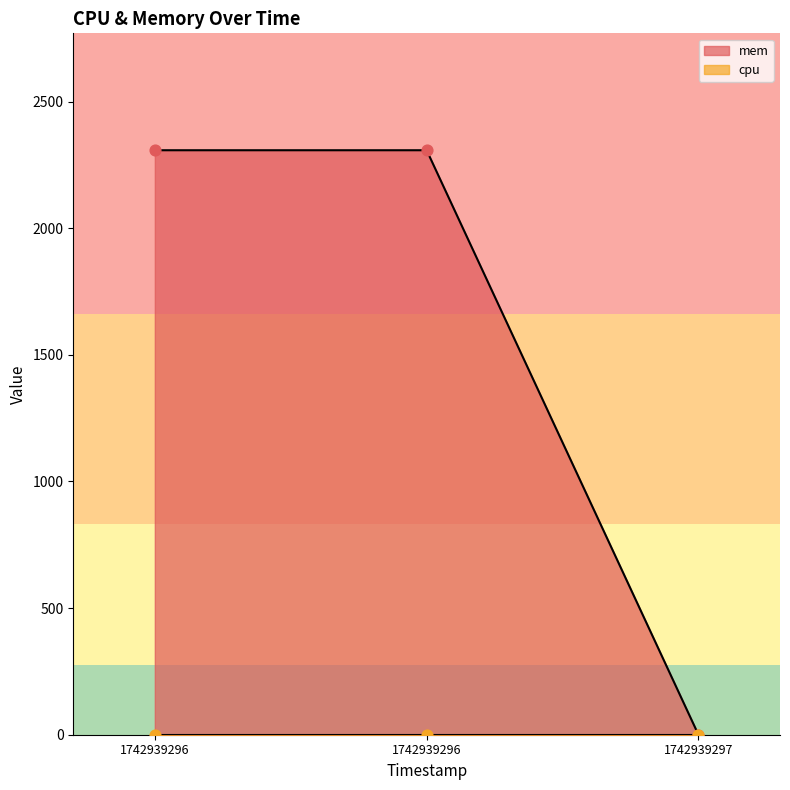

What is the ratio of the value at 1742939296 to the value at 1742939296?

1.0